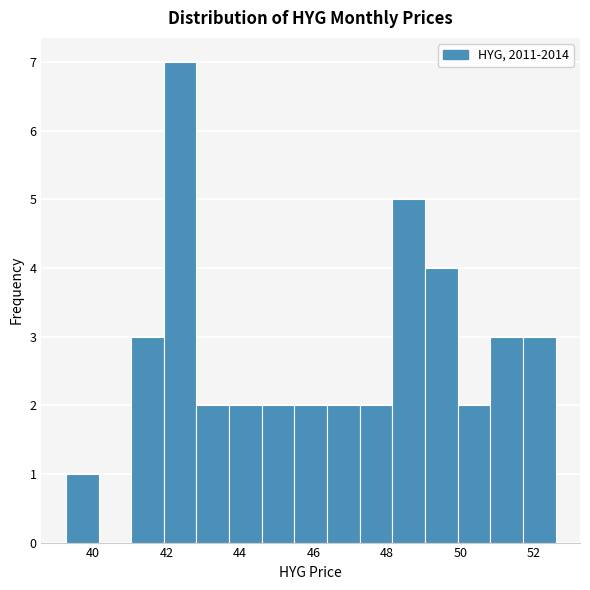

How tall is the bar that spans 43.8 to 44.6 on the x-axis? Neither the bar edges nor the heights are printed on the chart, so give them approximately, as read against the axes.

2